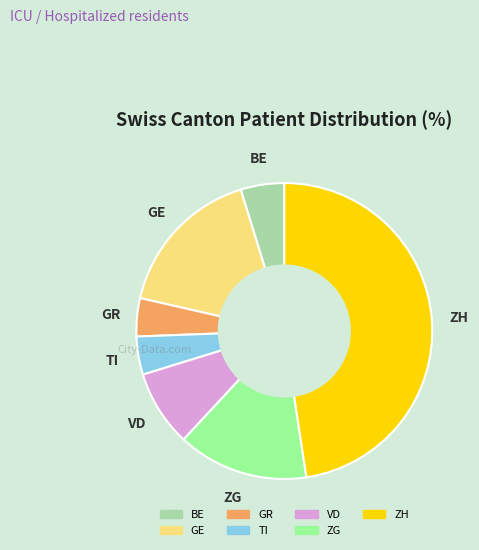

Is there any slice that represents more than half of the pie?

No